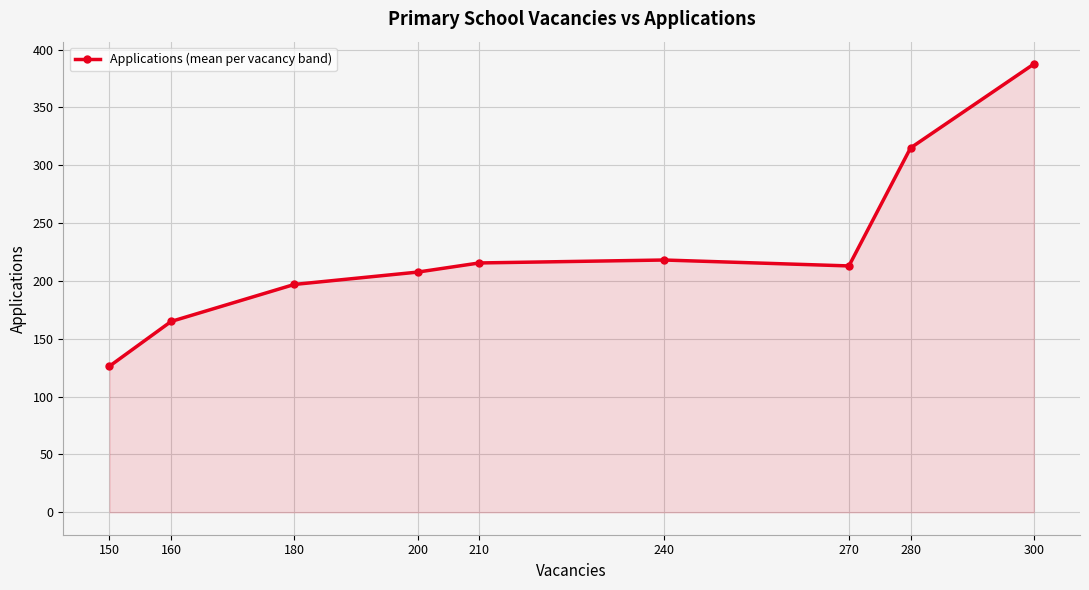

How many categories are shown in the chart?

9